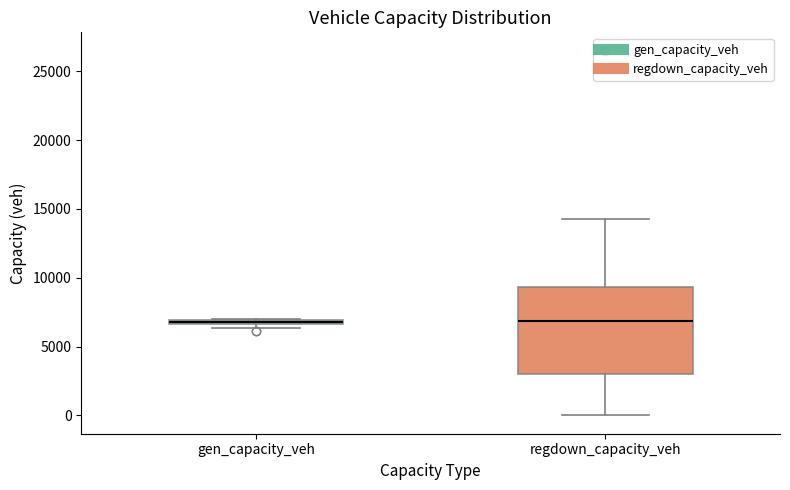

Where is the upper edge of the box for regdown_capacity_veh on the y-axis? The values are not printed on the chart, so give them approximately, as read against the axis.

9500